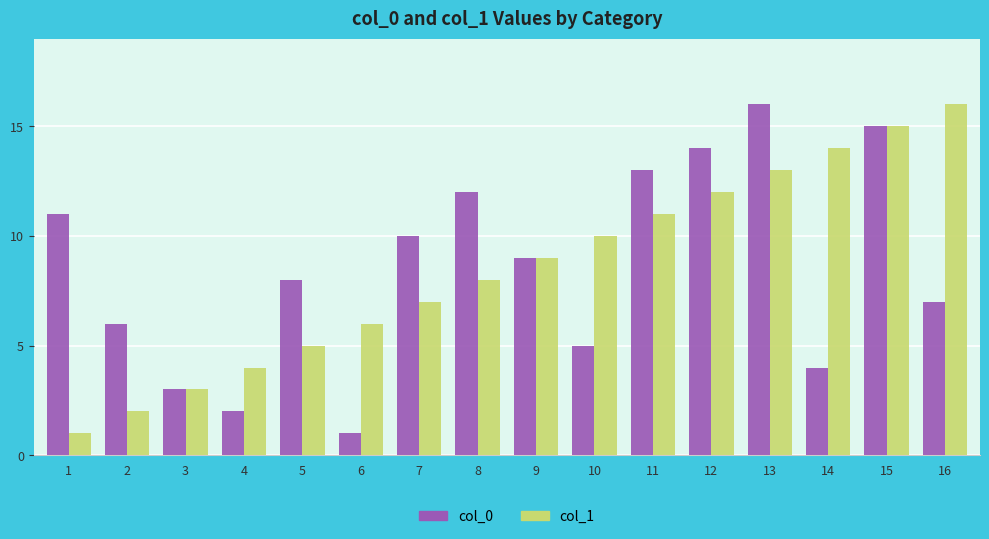

At how many categories does at least one series exceed 5?

14